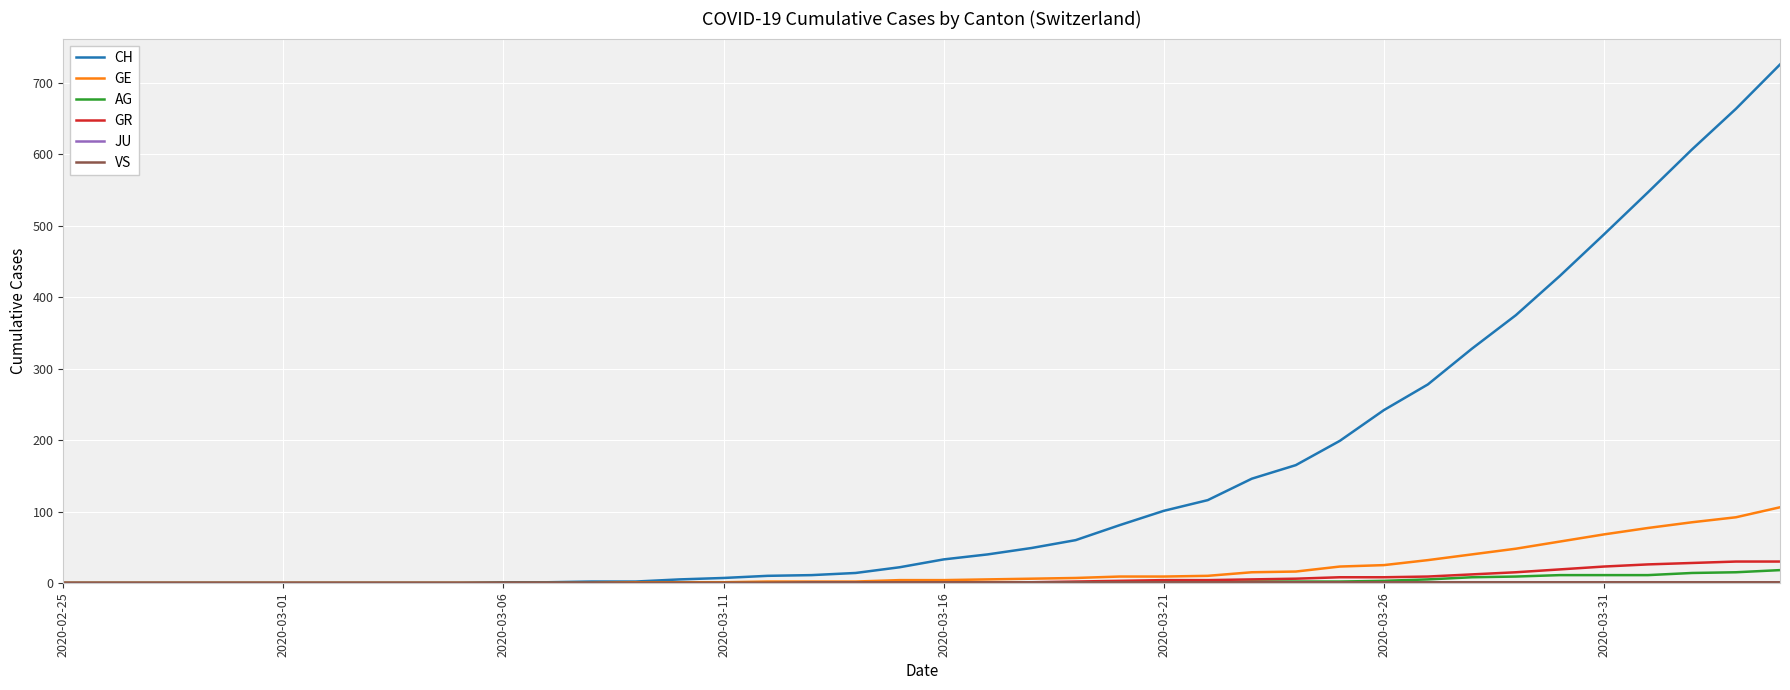

What is the greatest value displayed?

726